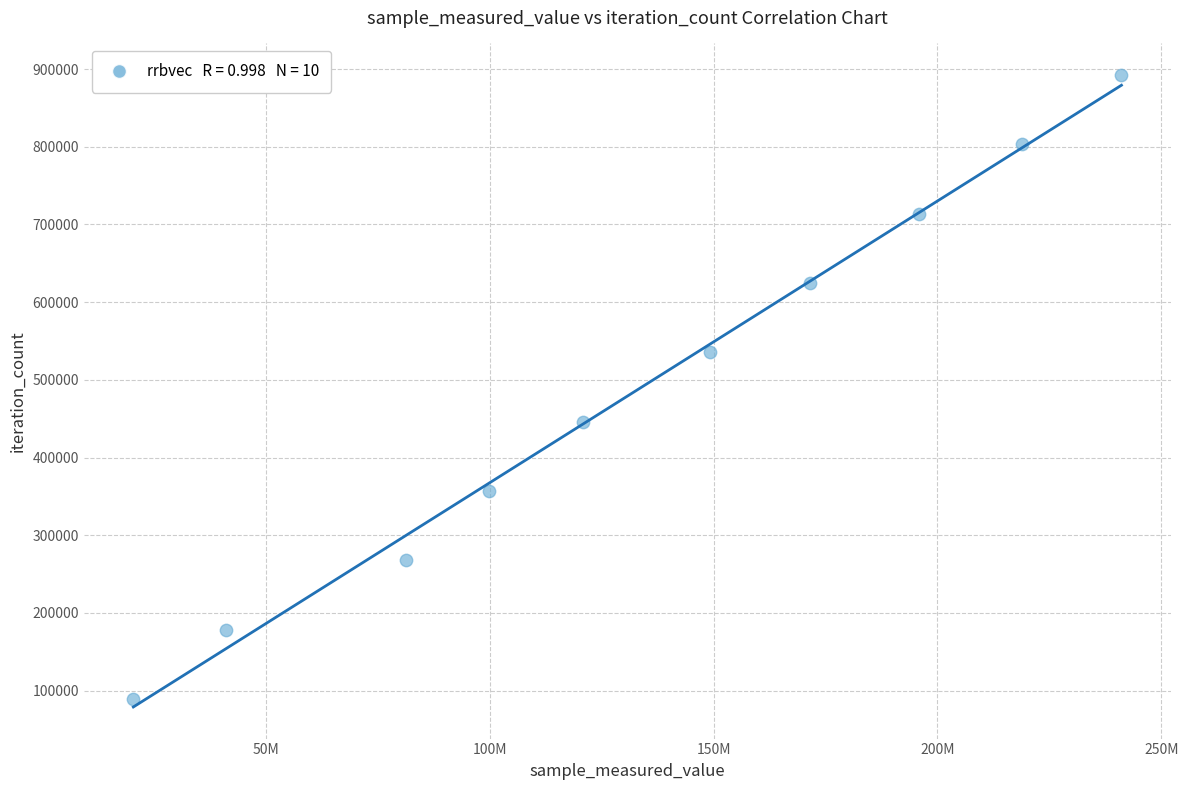

What is the range of X values (max minus min)?

220666601